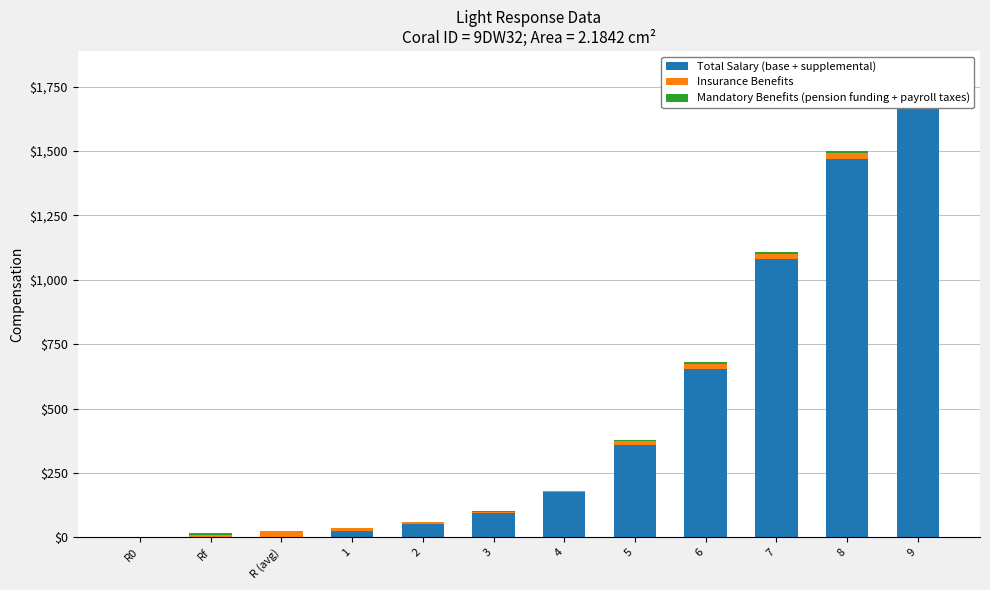

Reading left to right, extract all data points from this chart.

Total Salary (base + supplemental): R0=0.0	Rf=0.0	R (avg)=0.0	1=25.0	2=51.6	3=96.5	4=176.0	5=359.4	6=652.5	7=1080.6	8=1466.8	9=1766.8
Insurance Benefits: R0=0.0	Rf=11.0	R (avg)=25.0	1=10.0	2=7.0	3=4.0	4=4.0	5=13.0	6=21.0	7=21.0	8=25.0	9=24.0
Mandatory Benefits (pension funding + payroll taxes): R0=3.4	Rf=7.6	R (avg)=0.0	1=3.1	2=2.1	3=1.2	4=2.0	5=4.0	6=6.4	7=6.4	8=7.6	9=7.3